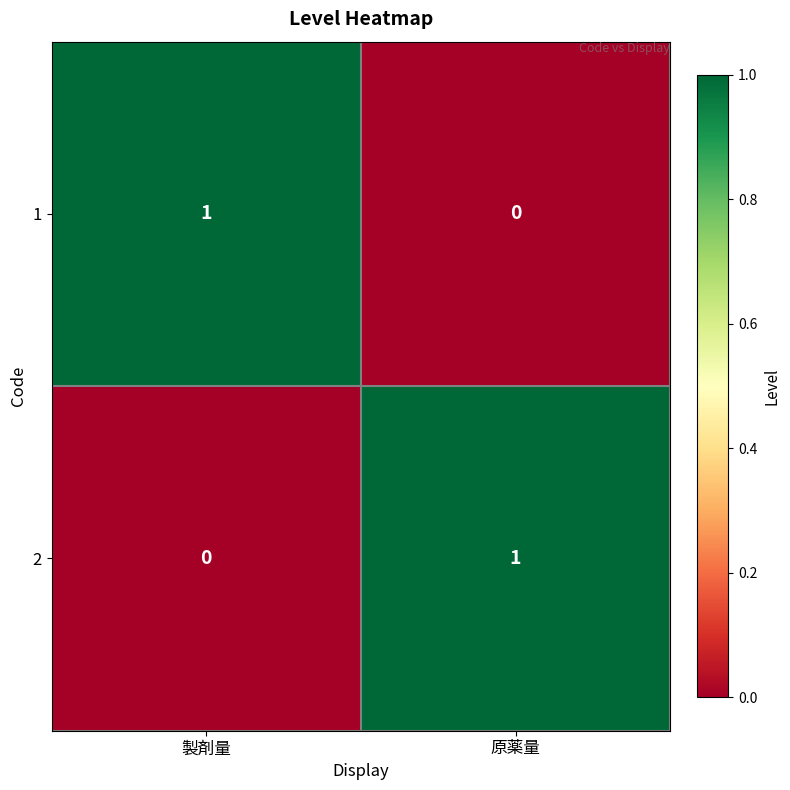

The value of 2 at 製剤量 is 0. True or false?

True